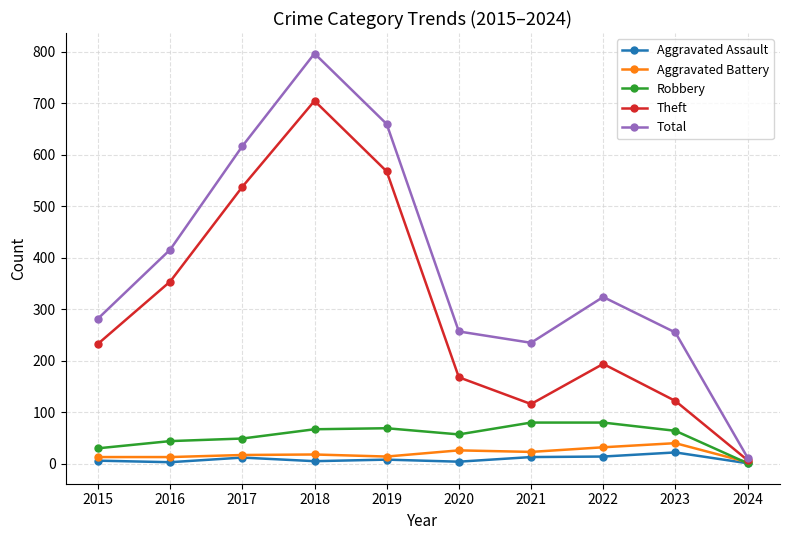

At which label is Theft closest to 356?

2016